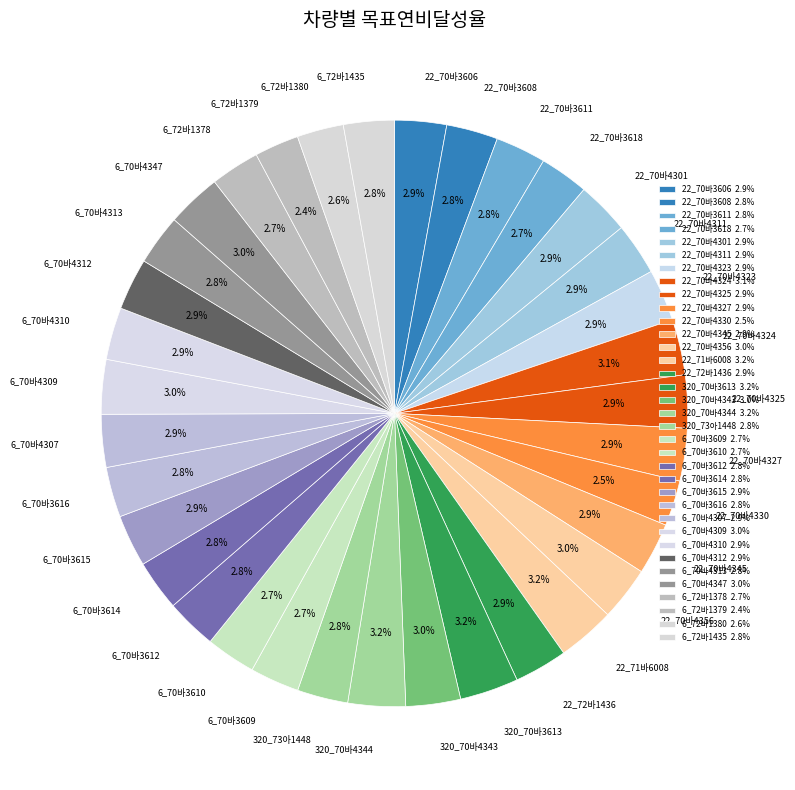

Count the number of slices in the pie.

35